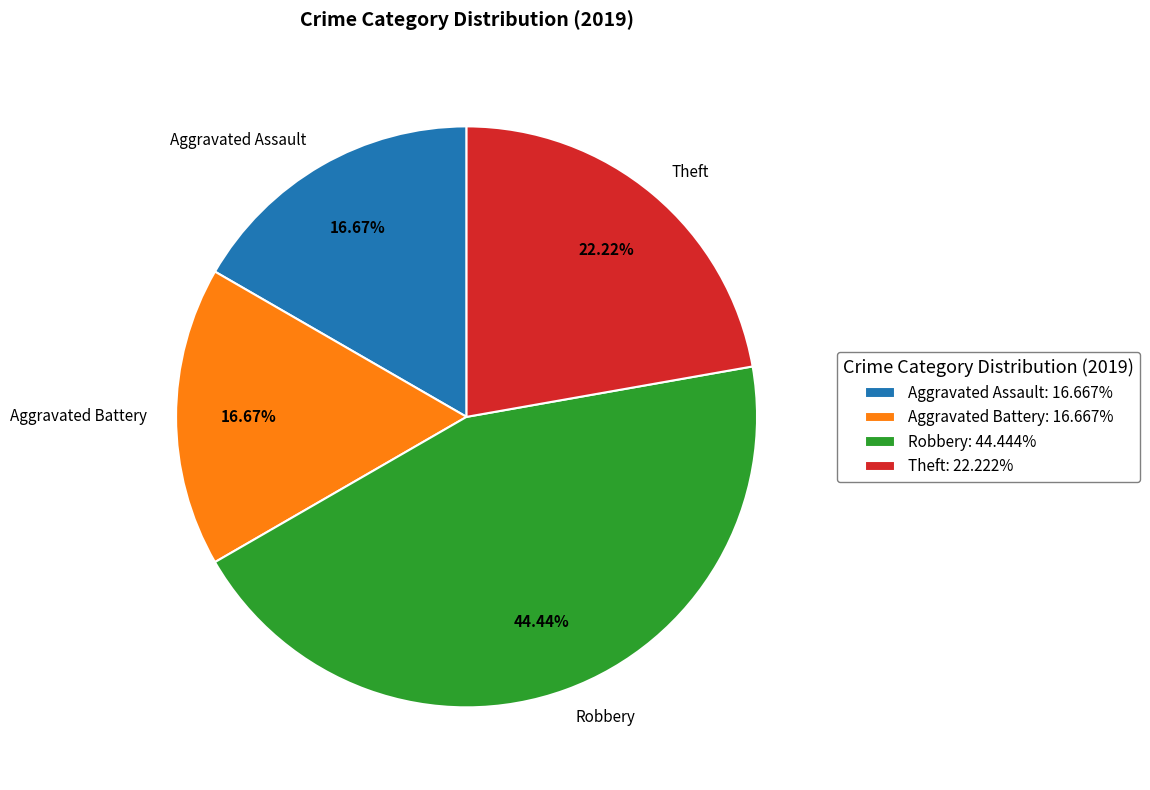

Is there any slice that represents more than half of the pie?

No